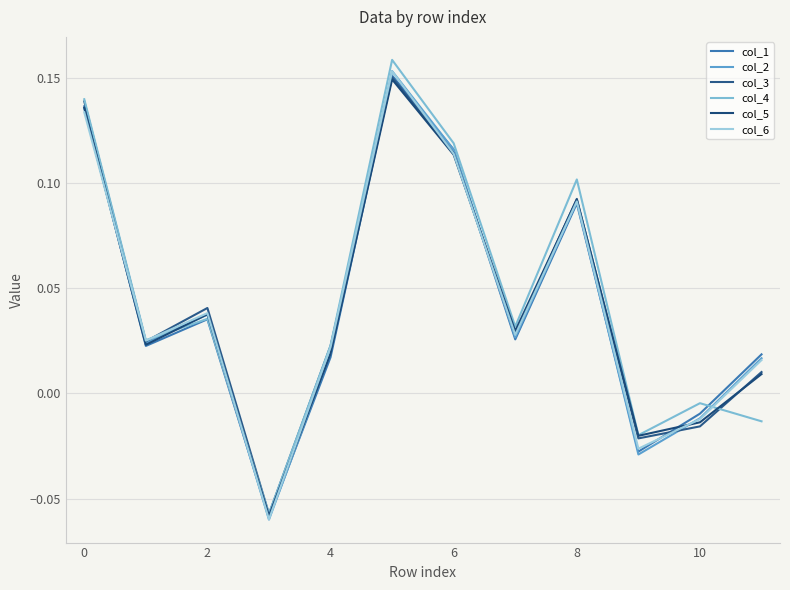

How many lines are shown in the chart?

6